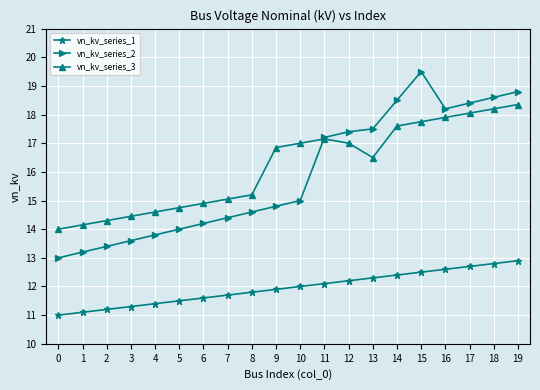

The value of vn_kv_series_1 at 9 is 20.6. True or false?

False